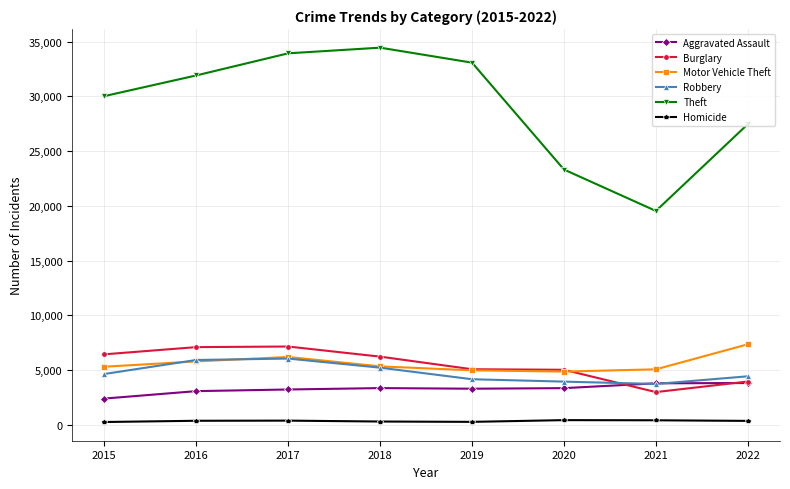

What is the difference between the highest and lowest values at 2019?

32795